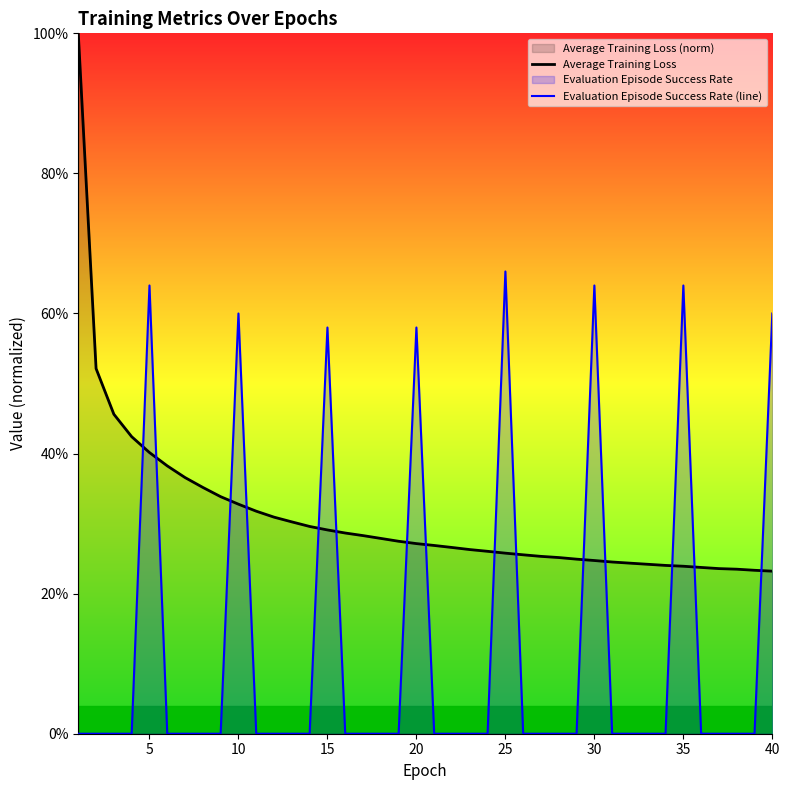

What is the average value of the Evaluation Episode Success Rate (line) series?

0.1